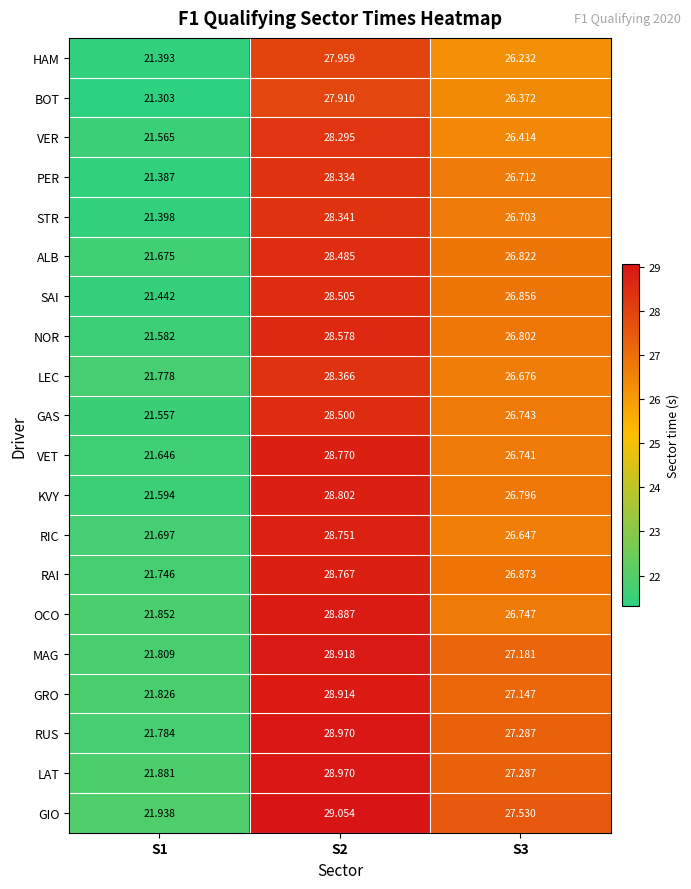

What is the maximum value shown in the chart?

29.1